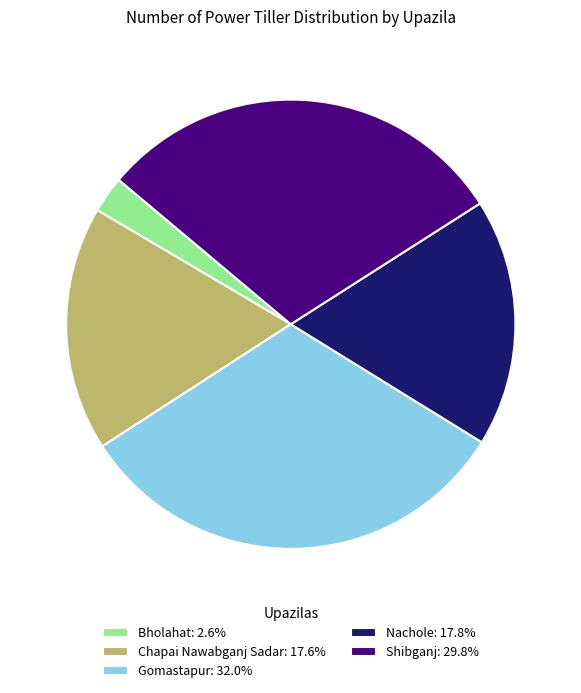

How many slices are in this pie chart?

5